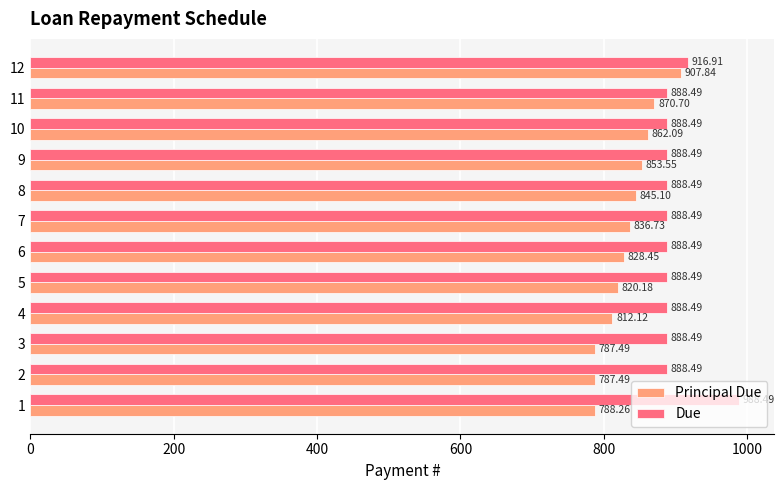

What is the average value of the Principal Due series?

833.3